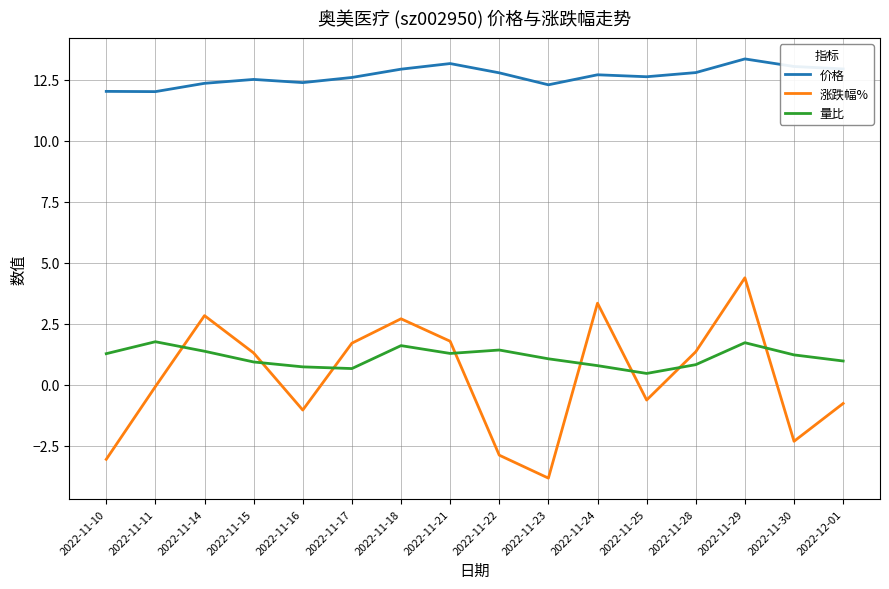

Which series has the largest total across all categories?

价格